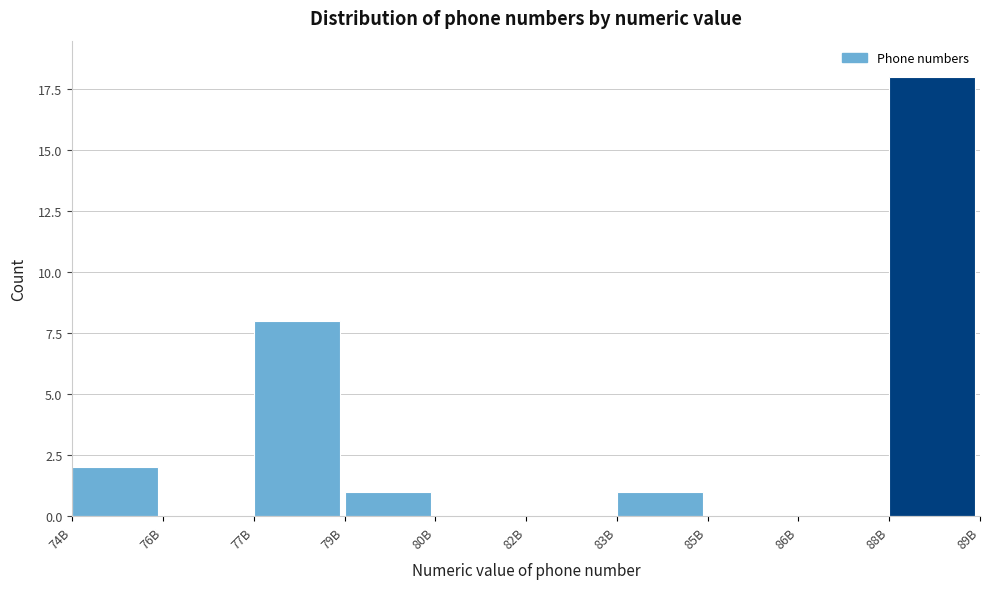

Reading right to left, transcribe all the data shown in this chart.

88B=18	86B=0	85B=0	83B=1	82B=0	80B=0	79B=1	77B=8	76B=0	74B=2